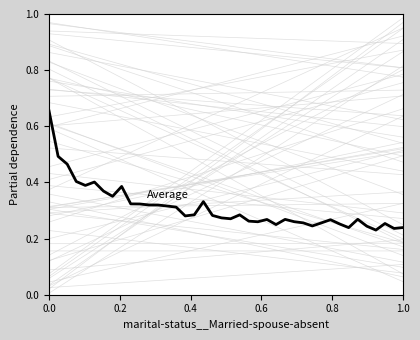

What is the difference between the maximum and minimum values?

0.4